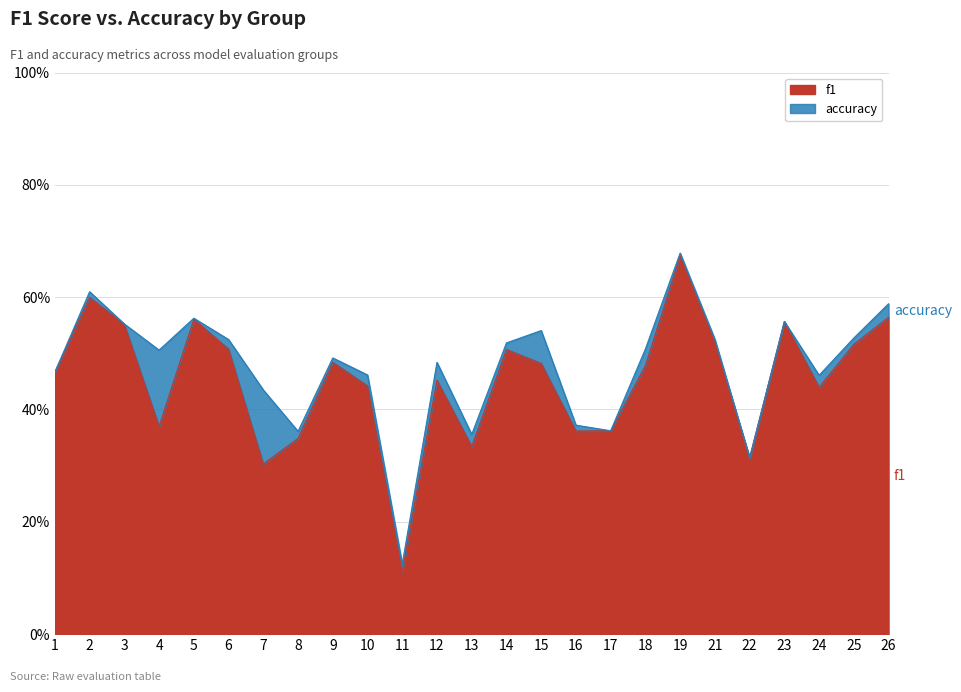

True or false: accuracy has more than 2 interior local peaks.

True